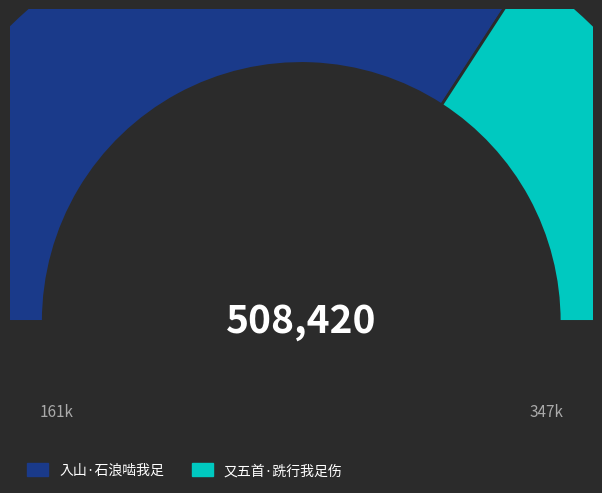

What is the smallest slice in the pie chart?

又五首·跣行我足伤